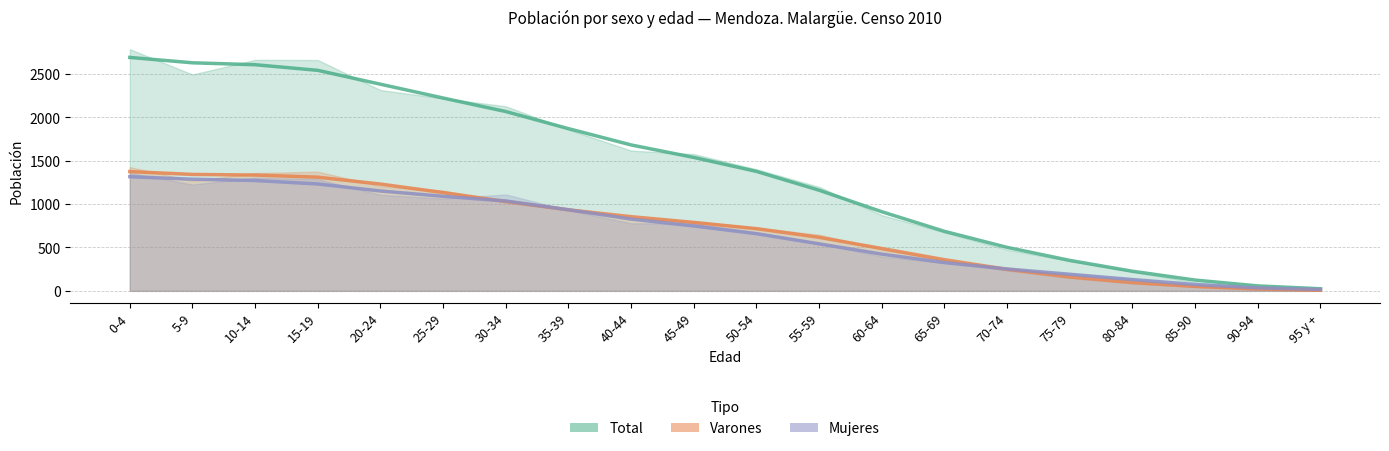

True or false: Total has more than 1 points higher than both neighbors.

False